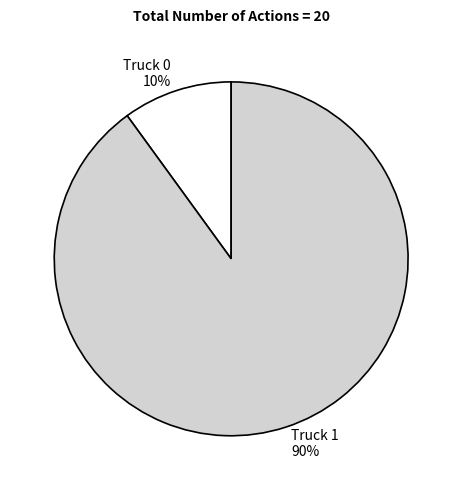

To the nearest percent, what is the difference between the largest and smallest slice percentages?

80%